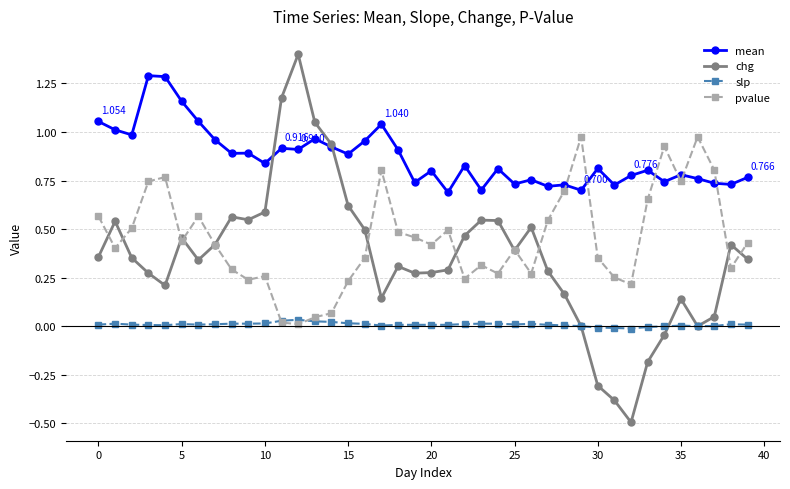

True or false: slp has more than 2 interior local peaks.

True